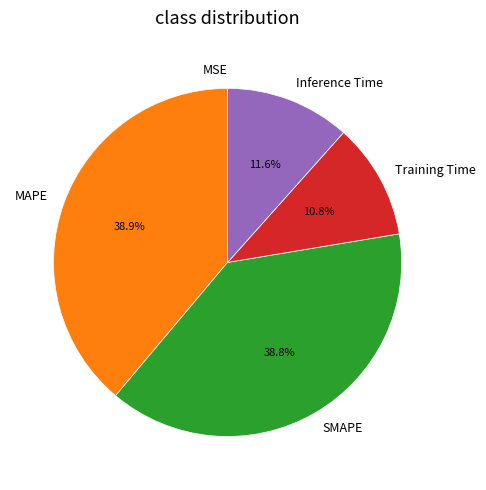

Is it true that Inference Time is 3% of the pie?

False